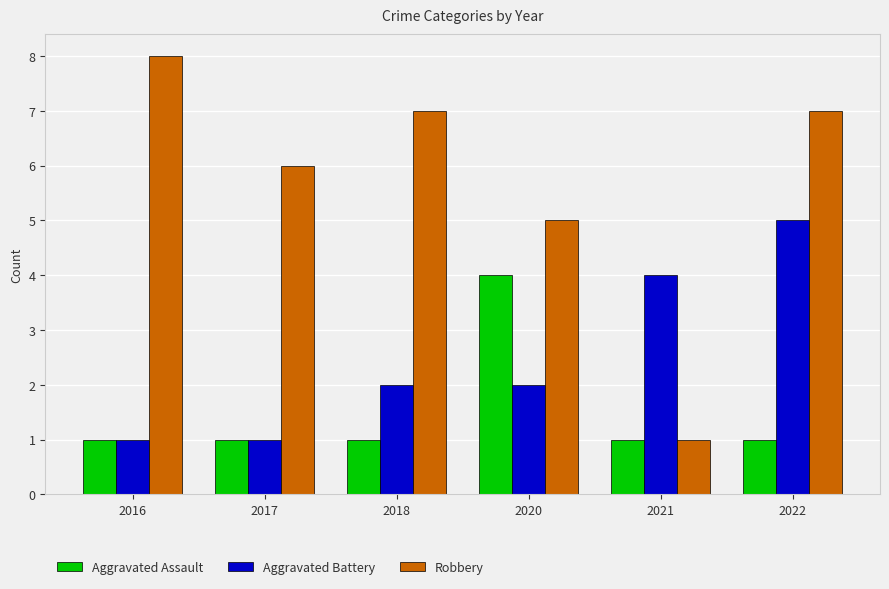

Rank the series by their average value, from highest to lowest.

Robbery, Aggravated Battery, Aggravated Assault